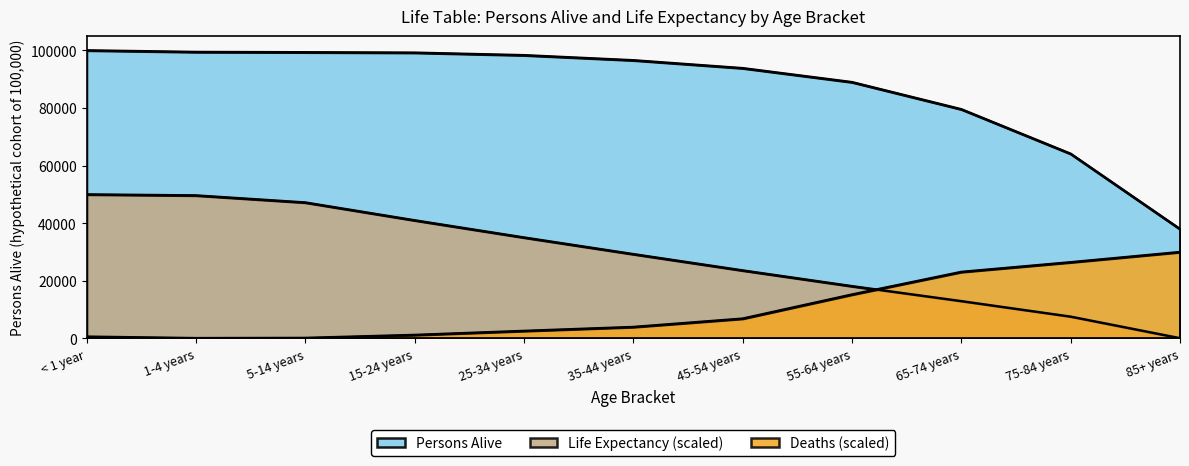

At which category does Number of Deaths reach its first local valley?

1-4 years